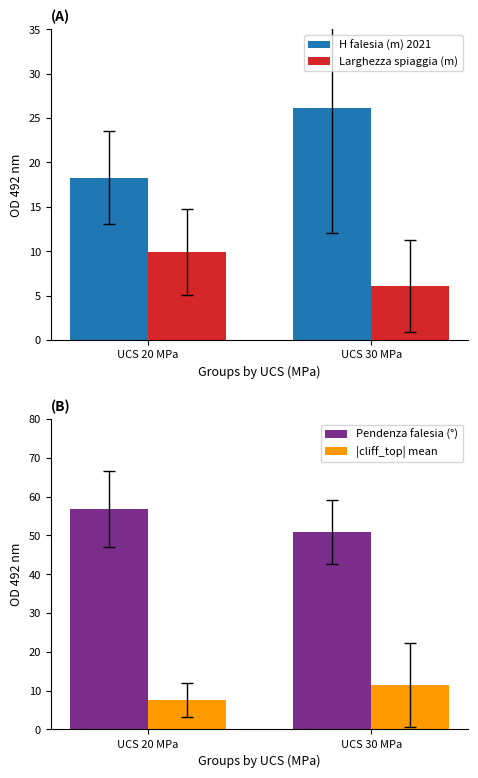

What is the highest value of the |cliff_top| mean series?

11.4